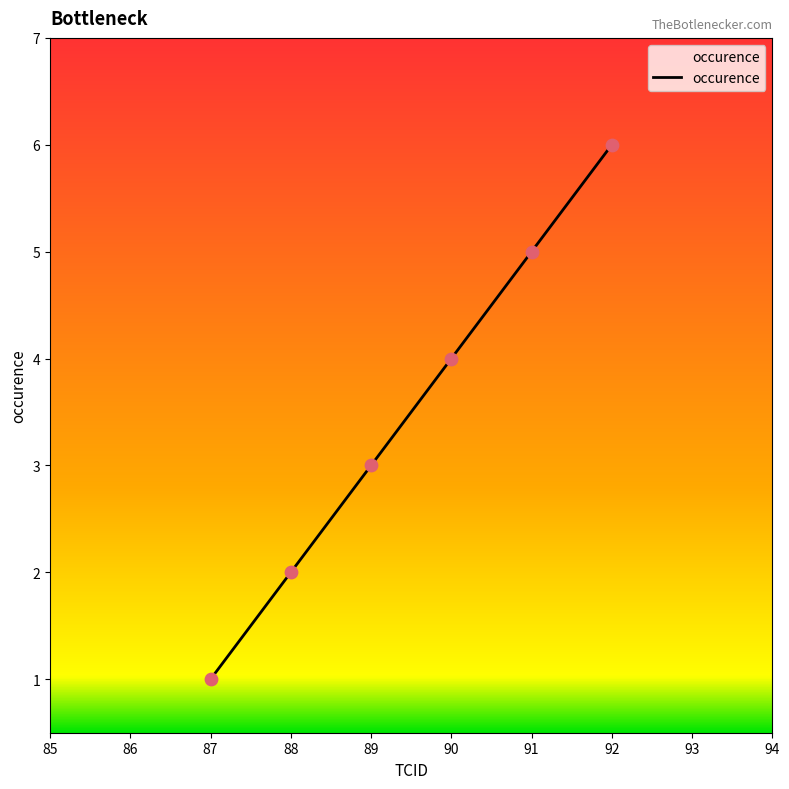

What is the change in value from 89 to 90?

+1